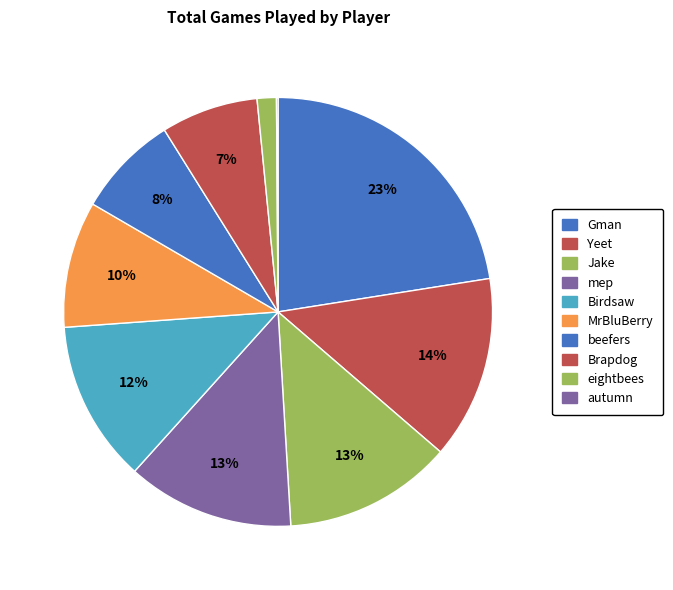

The Gman slice represents 23% of the pie. True or false?

True